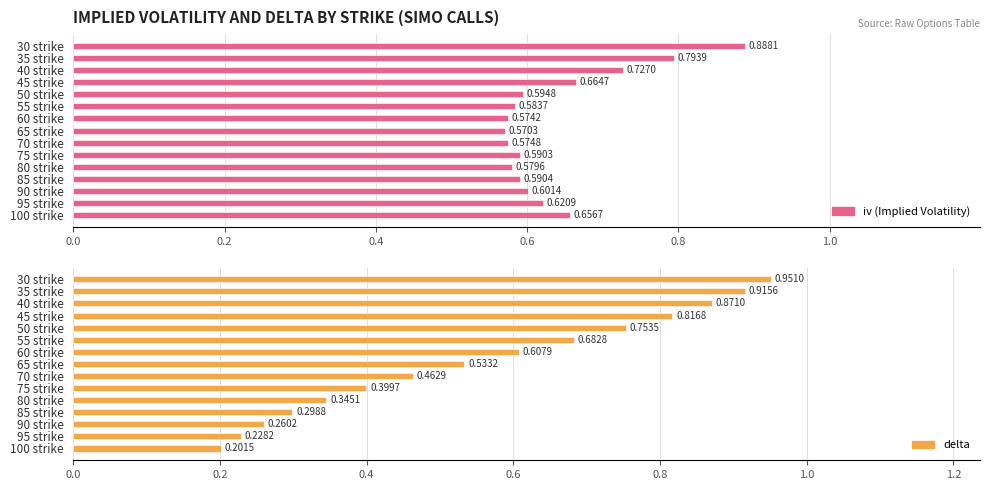

What is the minimum value for delta?

0.2